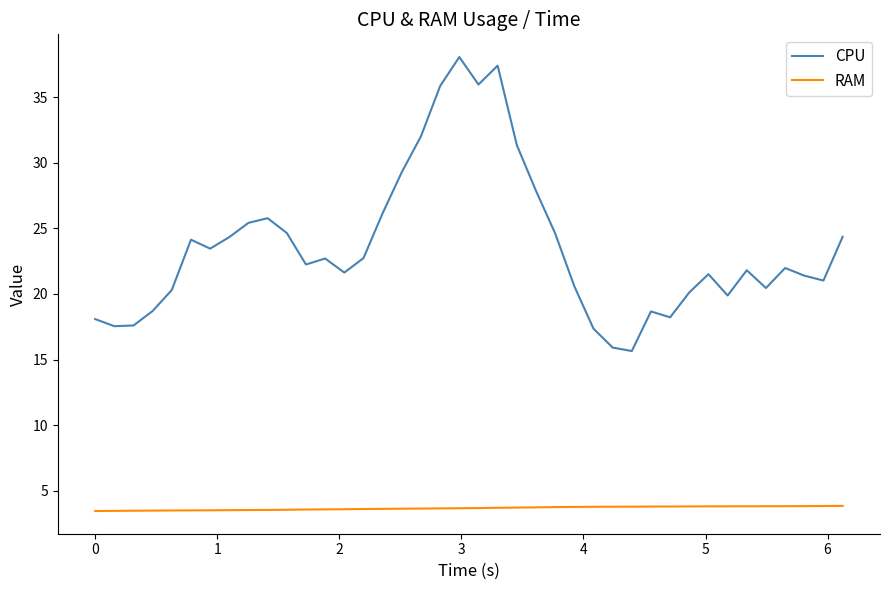

Which series has the largest total across all categories?

CPU